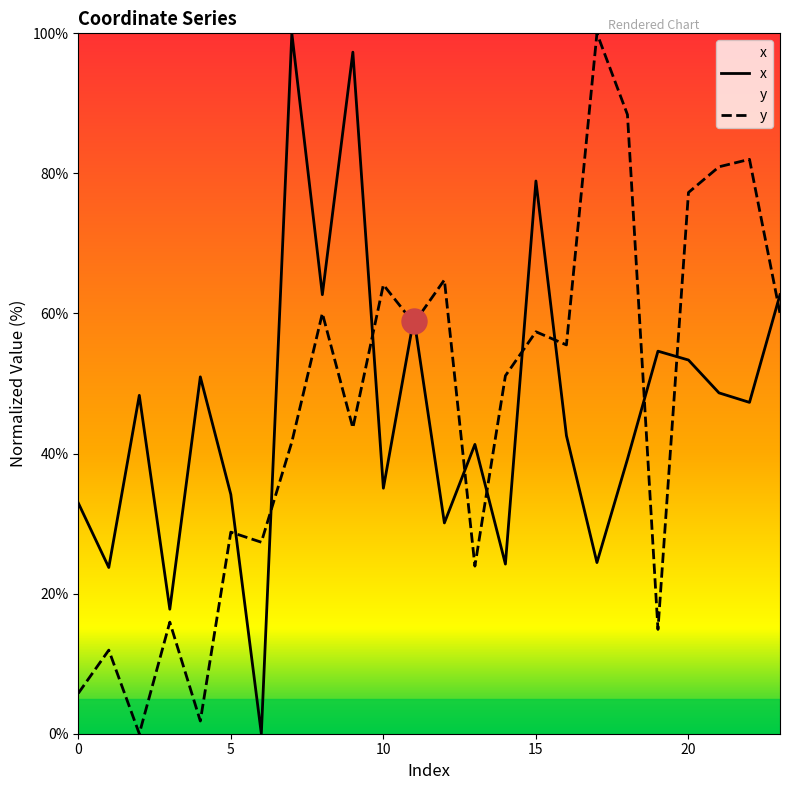

What is the value of the x point at the 8th from the left?

100.0